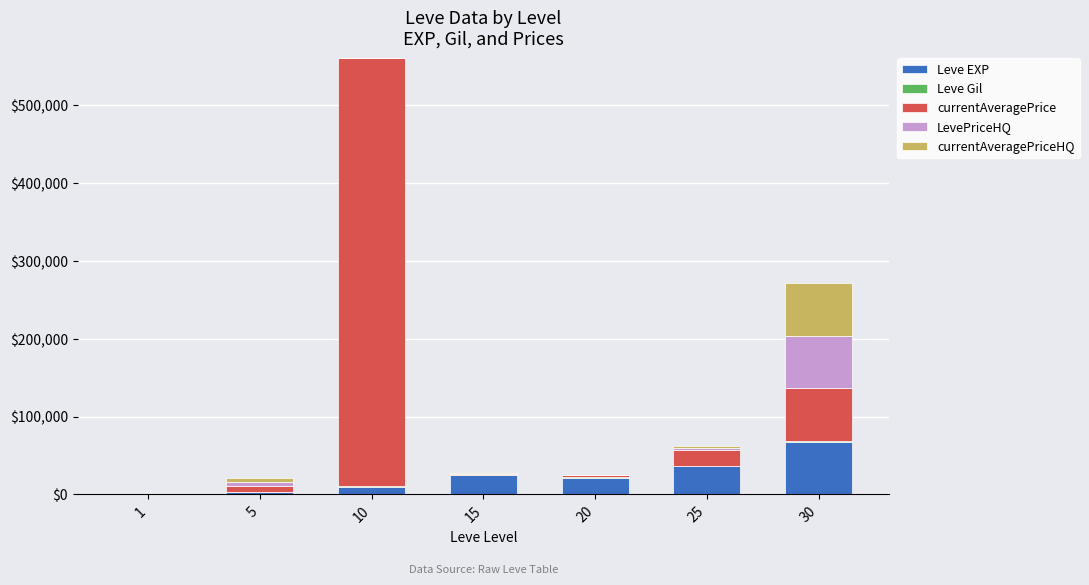

At which category is the sum across all series the highest?

10